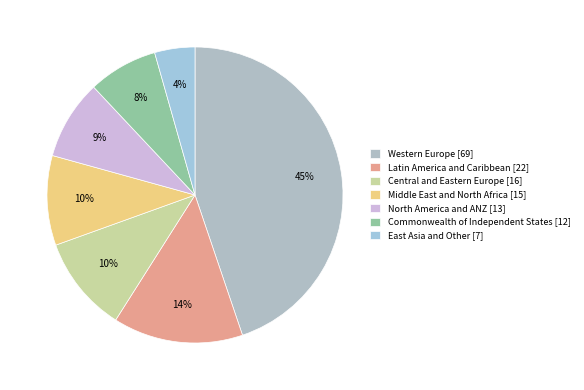

Is it true that Western Europe is 45% of the pie?

True